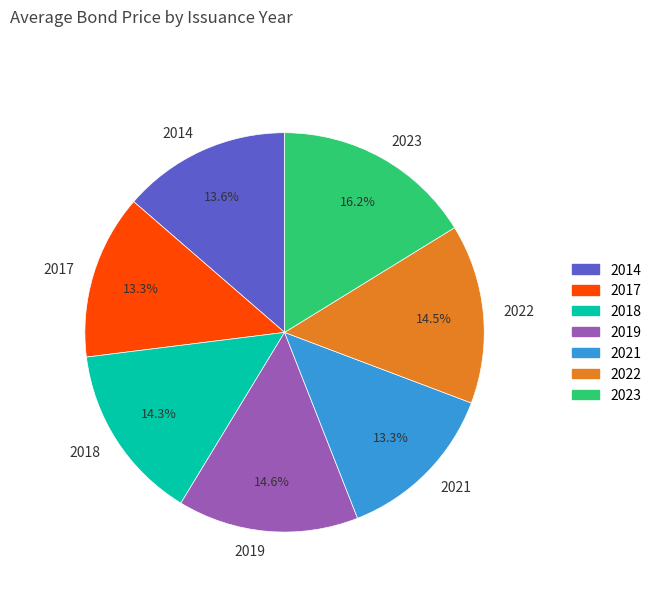

Between 2018 and 2017, which is larger?

2018